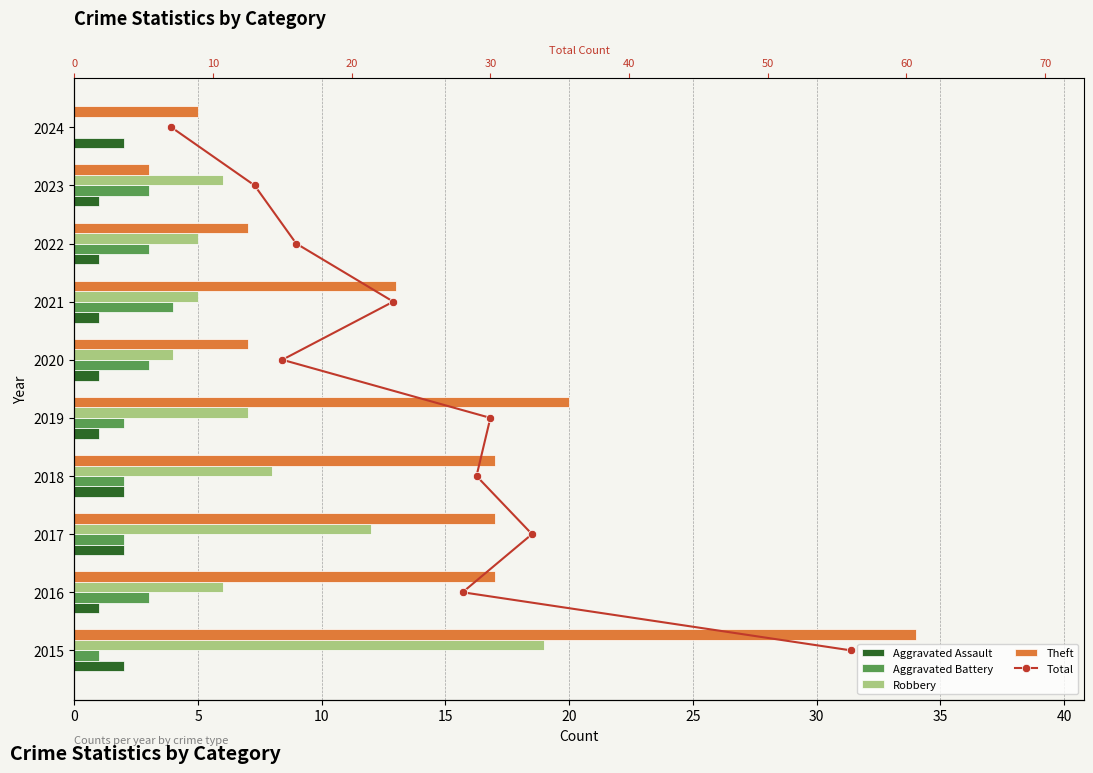

Is it true that Aggravated Battery equals 2 at 2017?

True